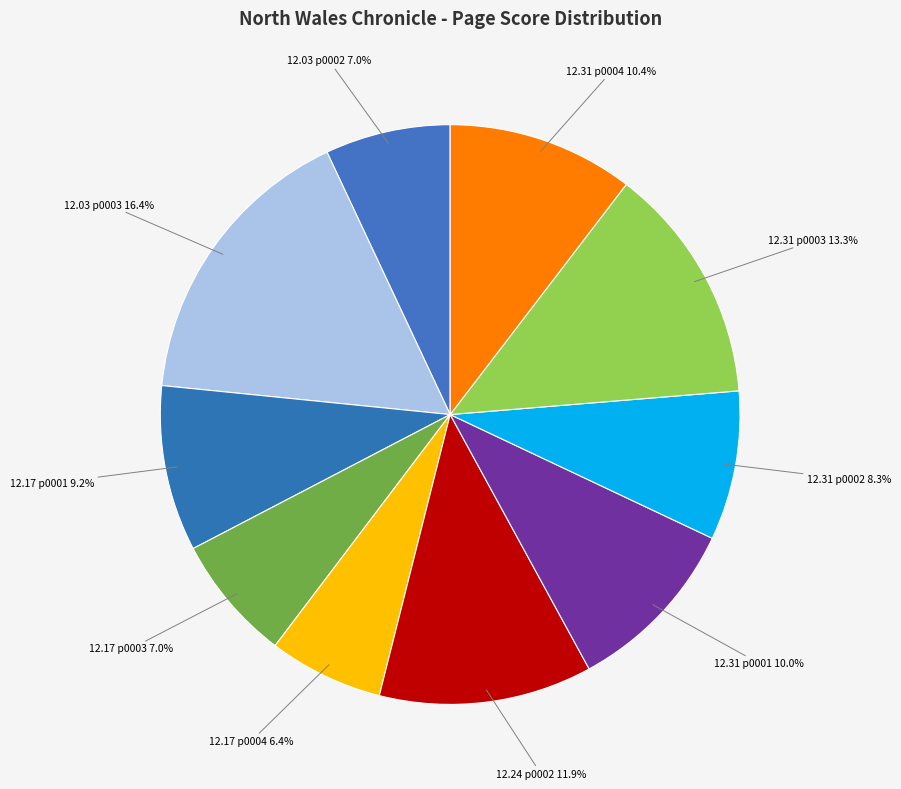

Does 12.17 p0001 account for over 50% of the chart?

No